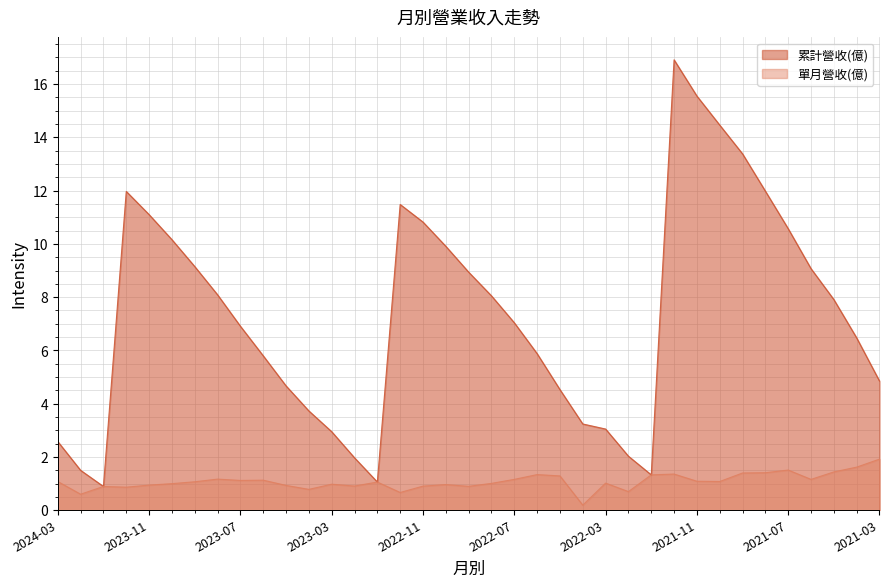

What is the sum of all 單月營收(億) values?

40.0